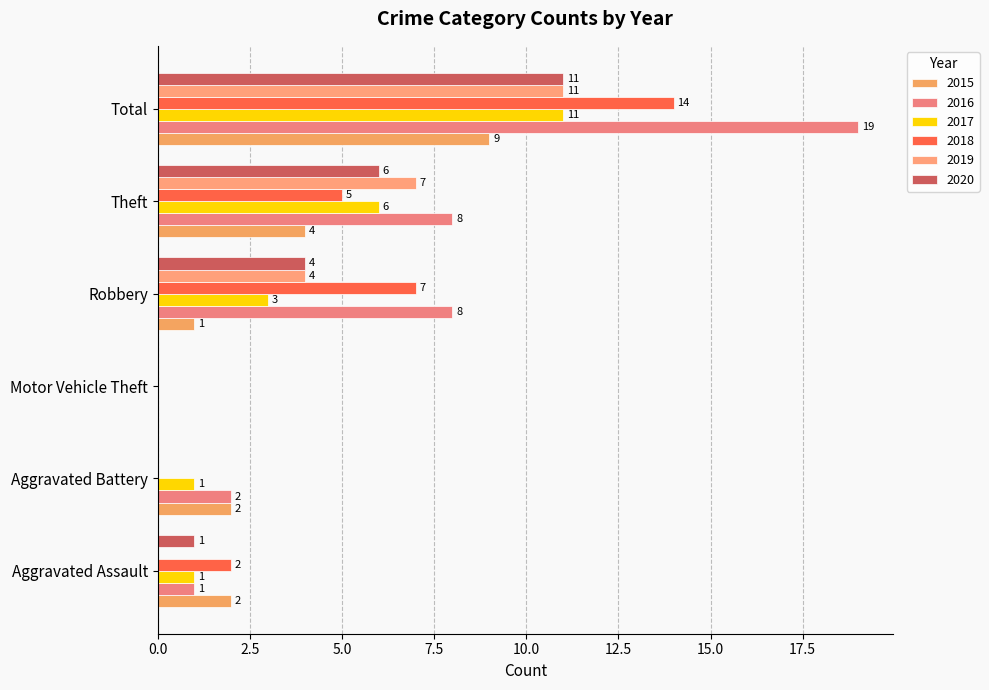

Which series has the largest total across all categories?

2016